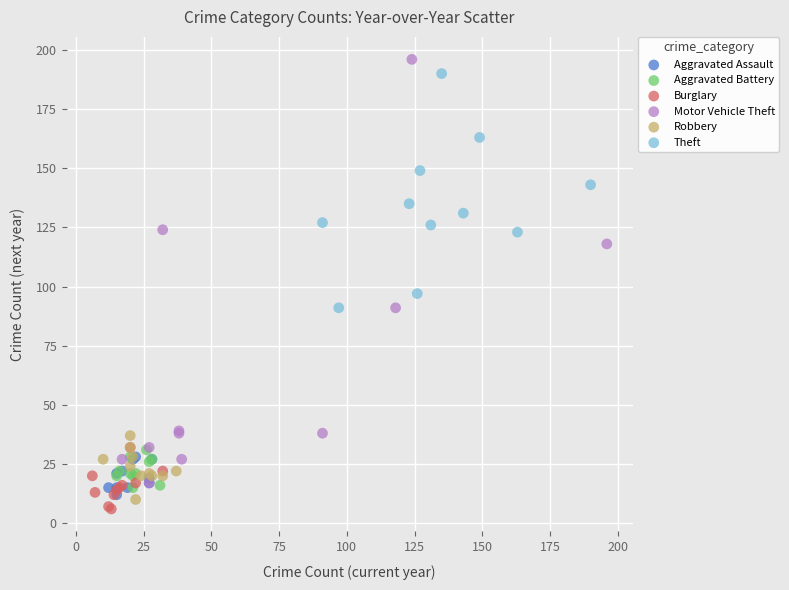

What are all the series names shown in the legend?

Aggravated Assault, Aggravated Battery, Burglary, Motor Vehicle Theft, Robbery, Theft